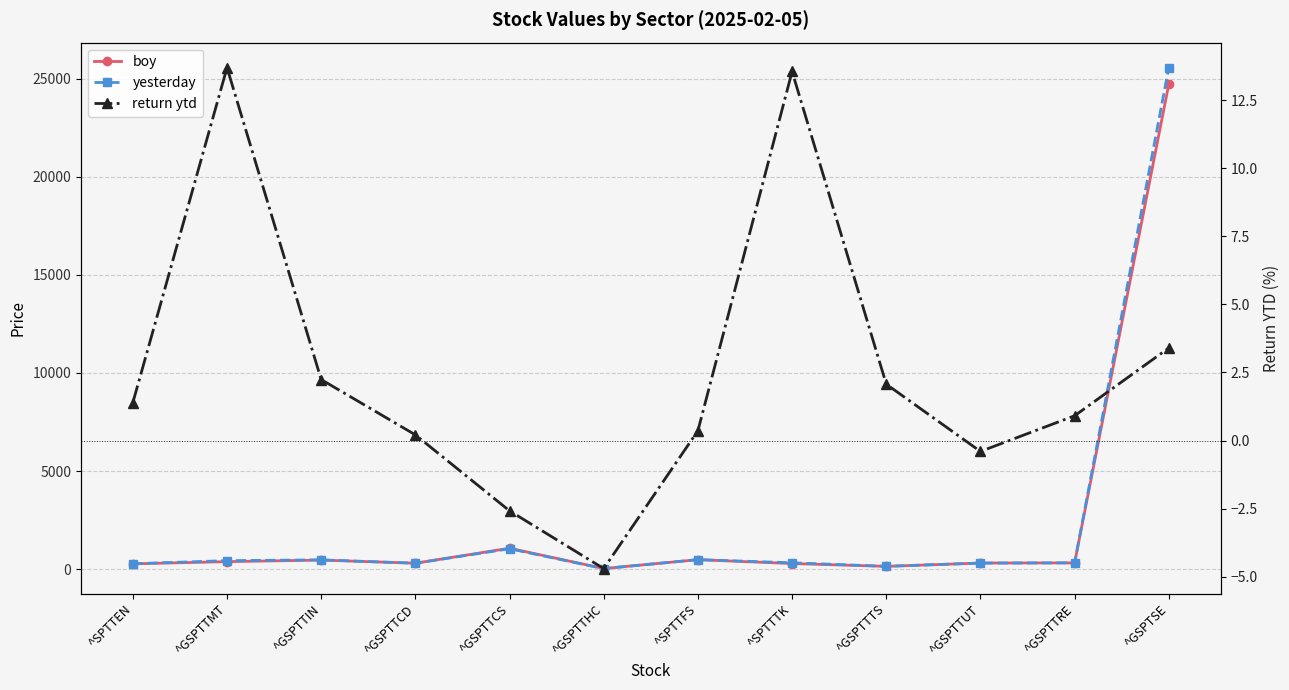

What is the spread (max minus min) of values at ^SPTTTK?

306.5